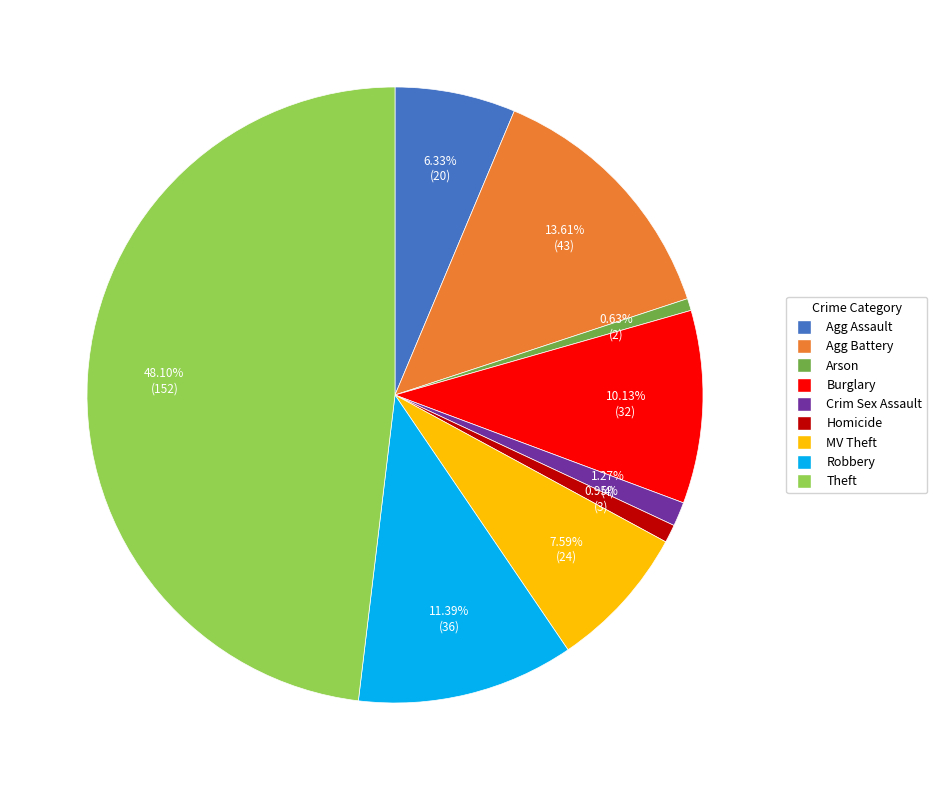

Is there any slice that represents more than half of the pie?

No